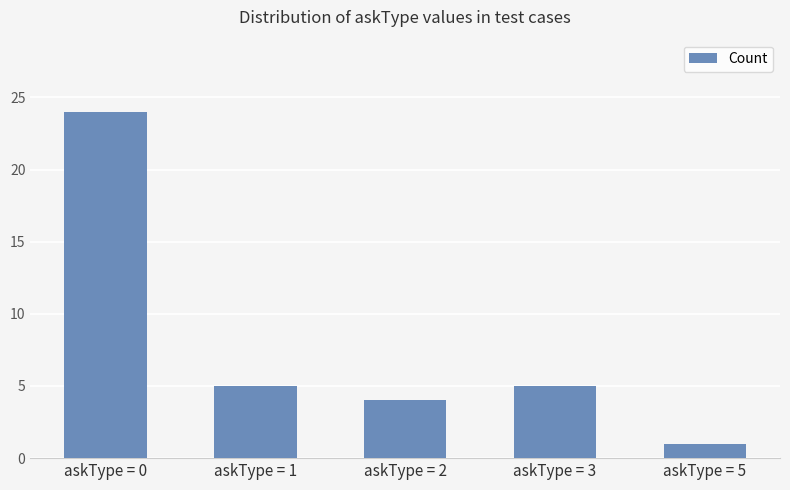

Approximately how many times larger is the value at askType = 2 compared to askType = 3?

0.8